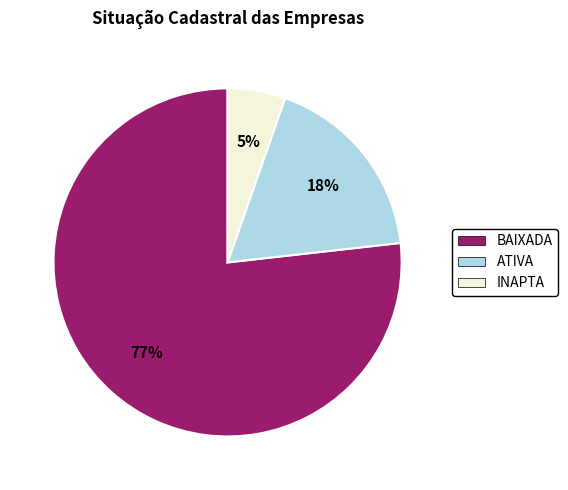

How many segments does this pie chart have?

3